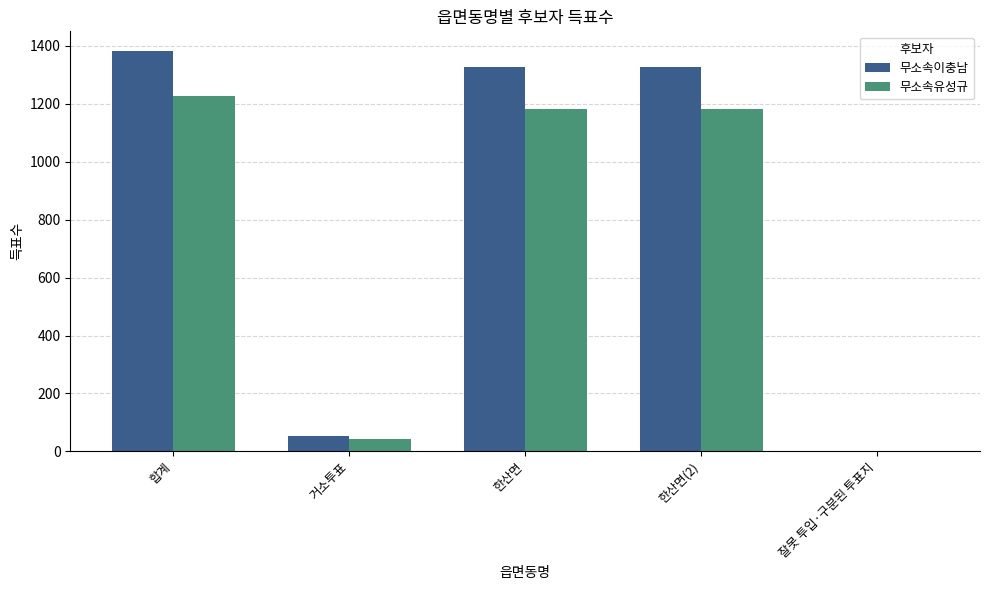

Which series changed the most between 한산면 and 잘못 투입·구분된 투표지?

무소속이충남